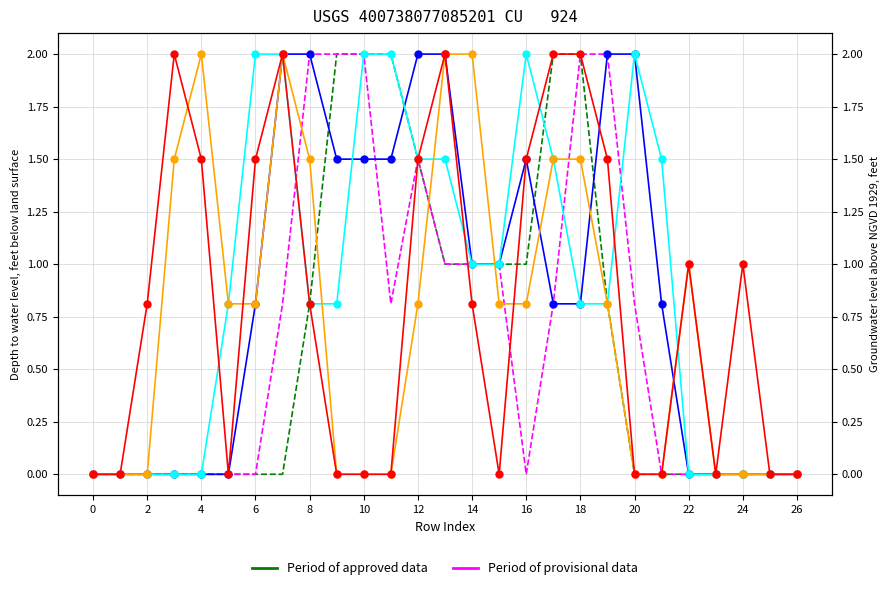

Is this an area chart (filled region under the line)?

No